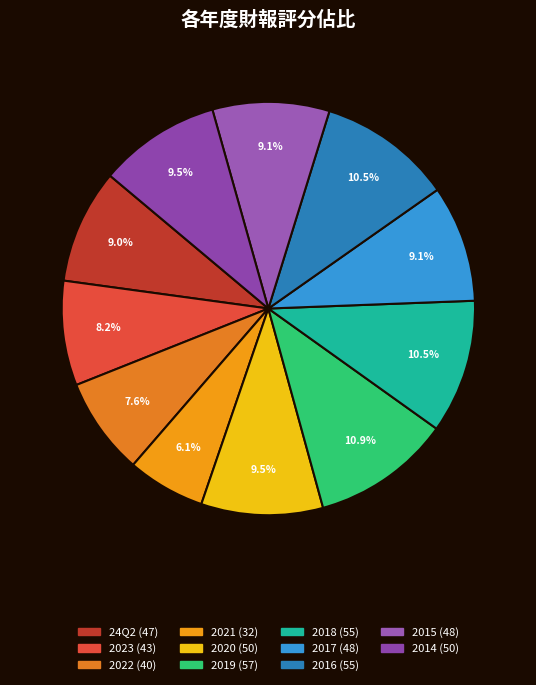

The 2021 slice represents 6% of the pie. True or false?

True